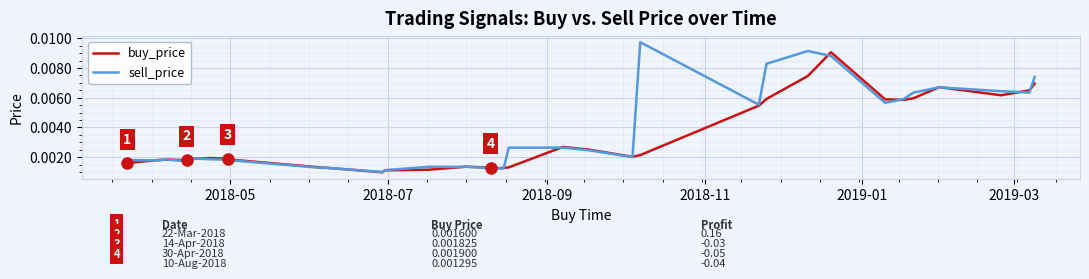

How many lines are shown in the chart?

2